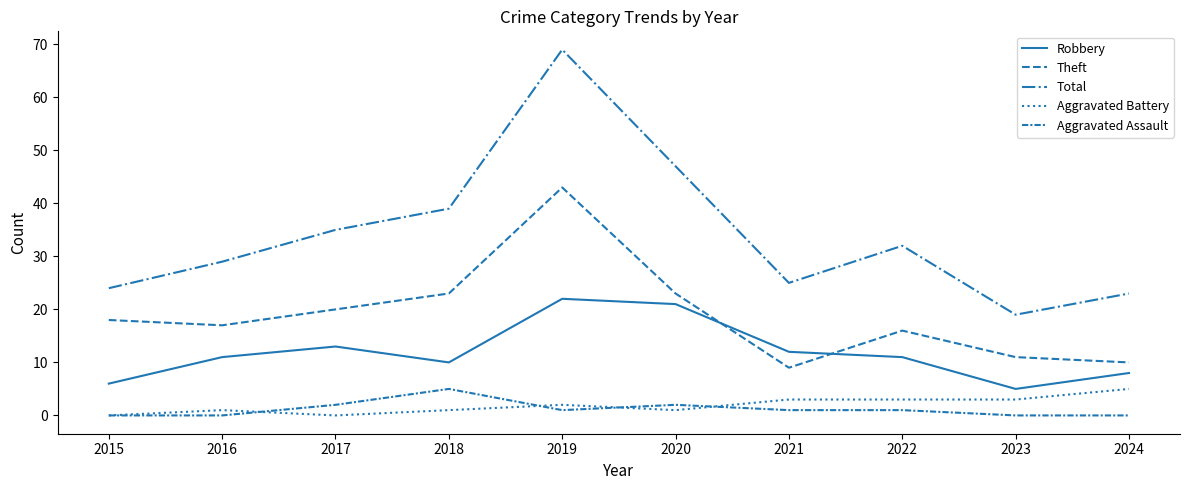

At 2017, list the series in order from smallest to largest.

Aggravated Battery, Aggravated Assault, Robbery, Theft, Total